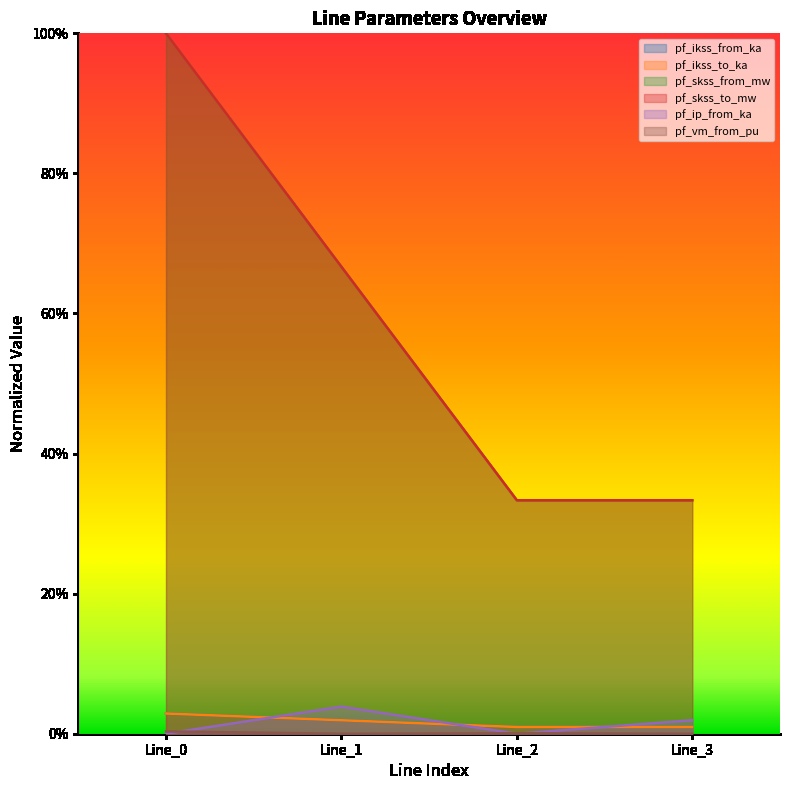

Which series has the widest spread of values?

pf_skss_from_mw